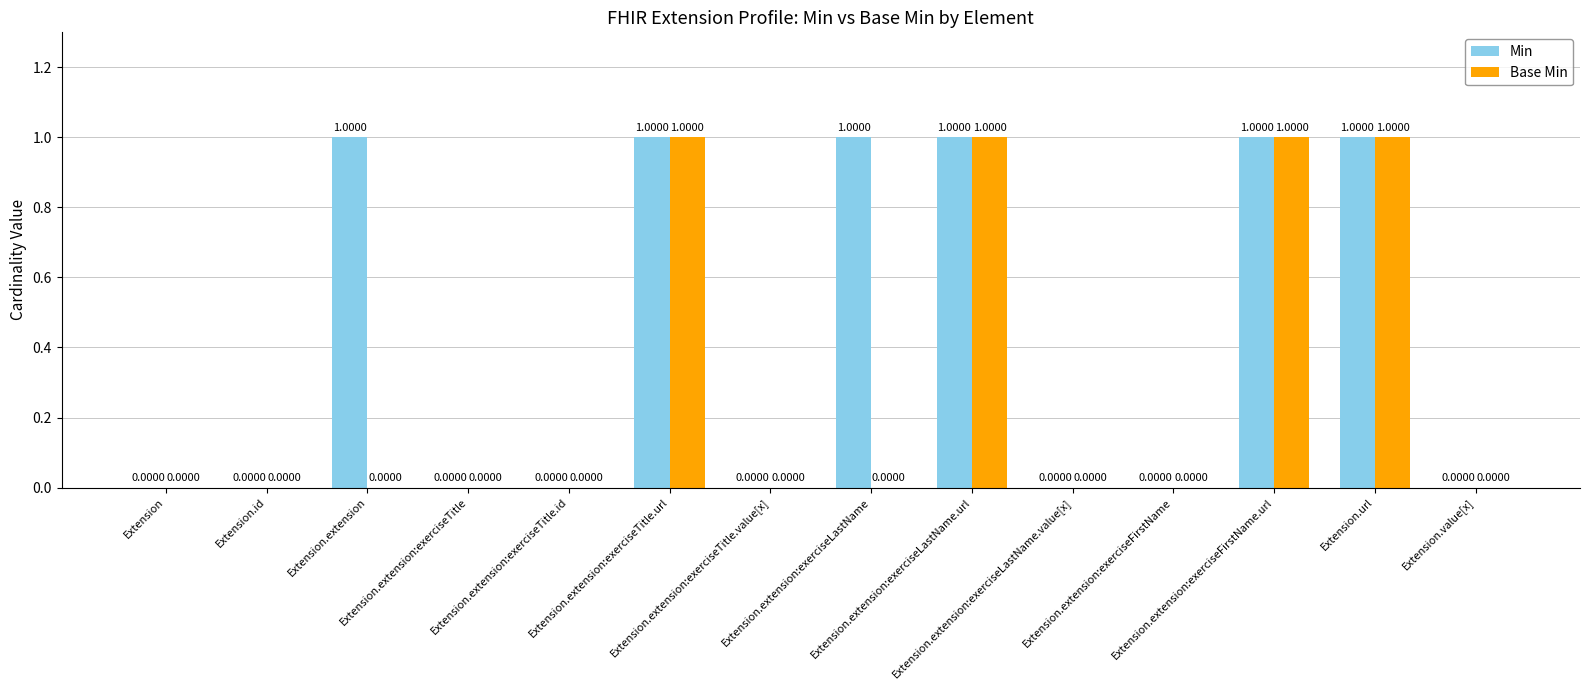

What is the greatest value displayed?

1